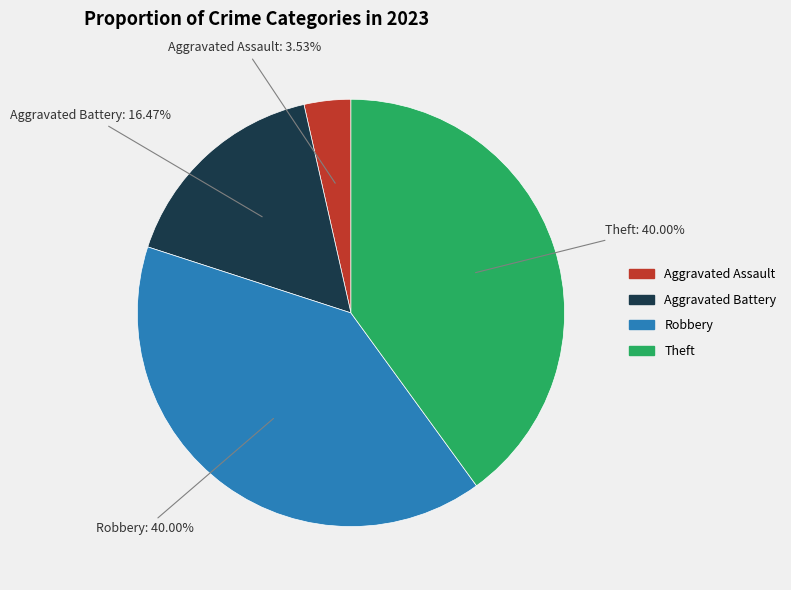

Does any single category account for the majority?

No